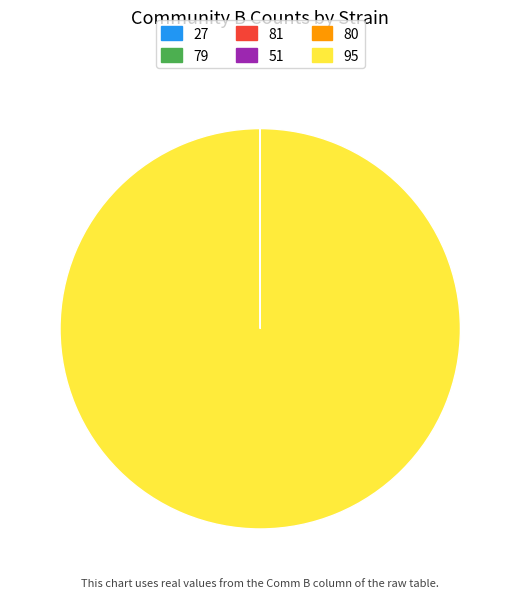

What is the largest slice in the pie chart?

95